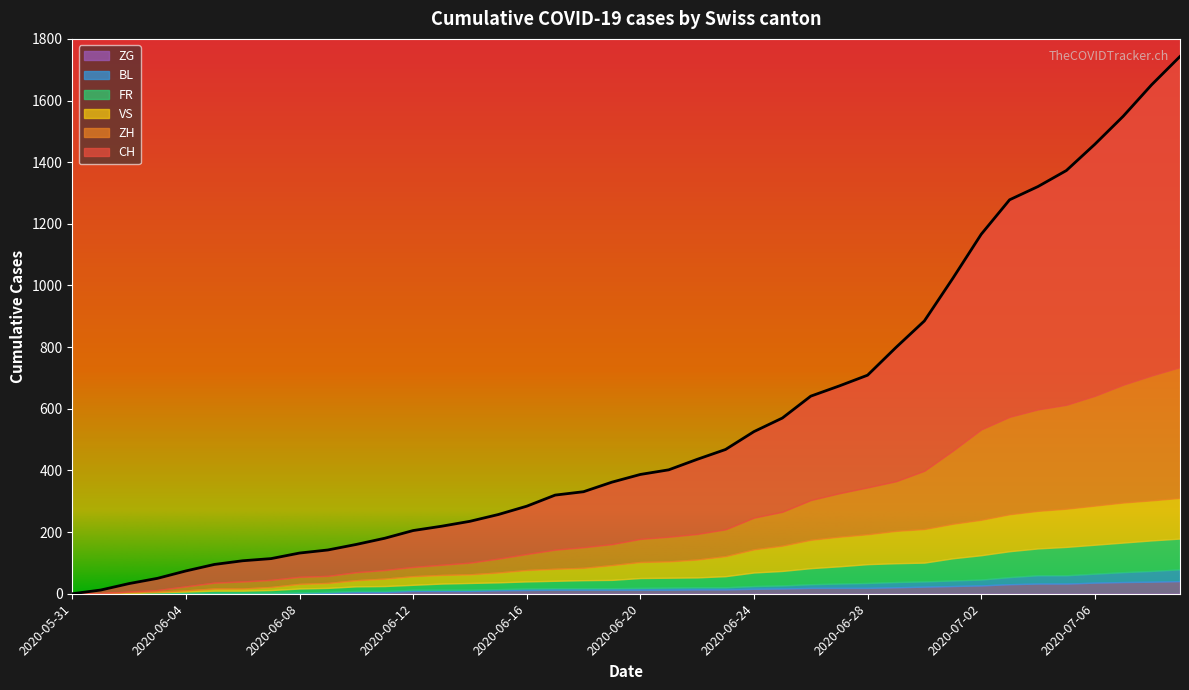

What is the value of the CH point at the 8th from the left?

114